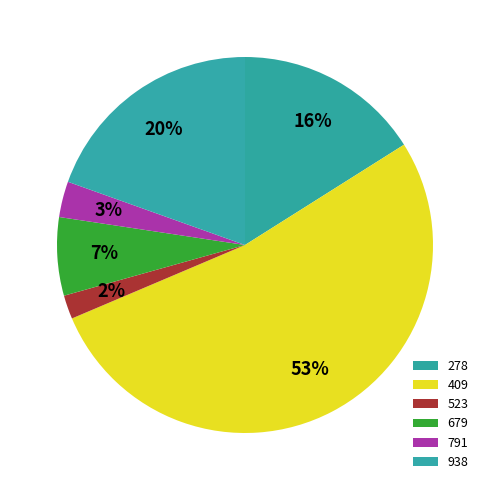

Does 523 account for over 50% of the chart?

No